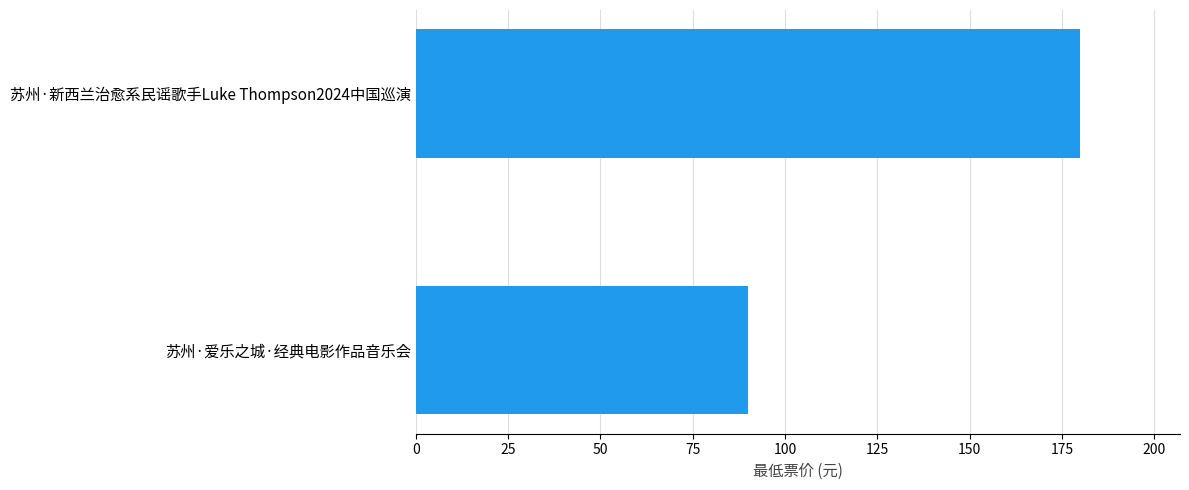

What is the difference between the values at 苏州·爱乐之城·经典电影作品音乐会 and 苏州·新西兰治愈系民谣歌手Luke Thompson2024中国巡演?

90